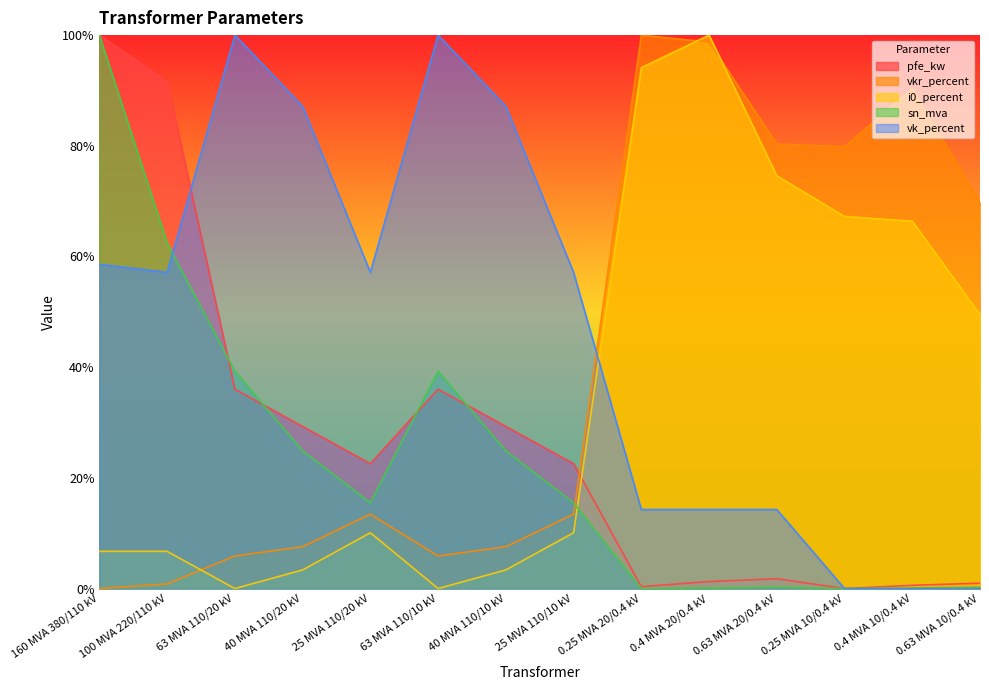

What is the difference between the maximum and minimum values in the pfe_kw series?

100.0